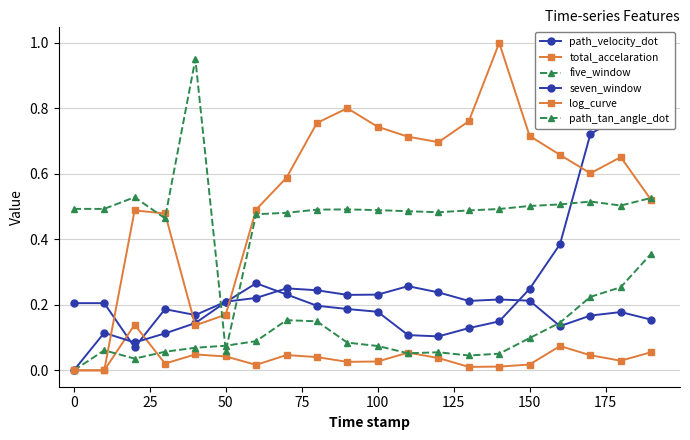

How many positive values does the total_accelaration series have?

18